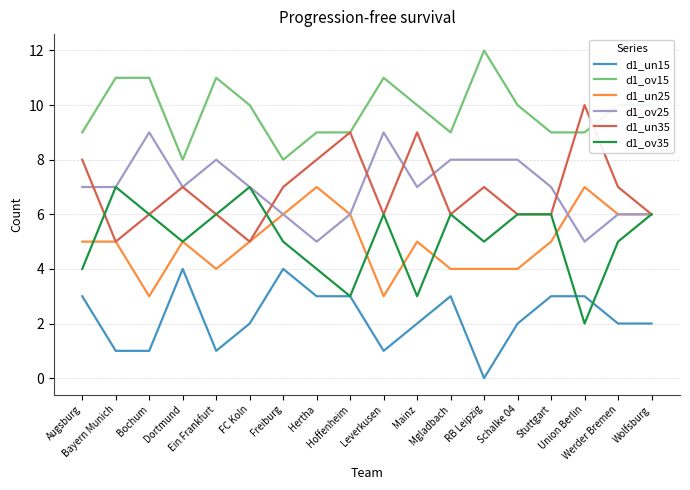

How many positive values does the d1_un15 series have?

17